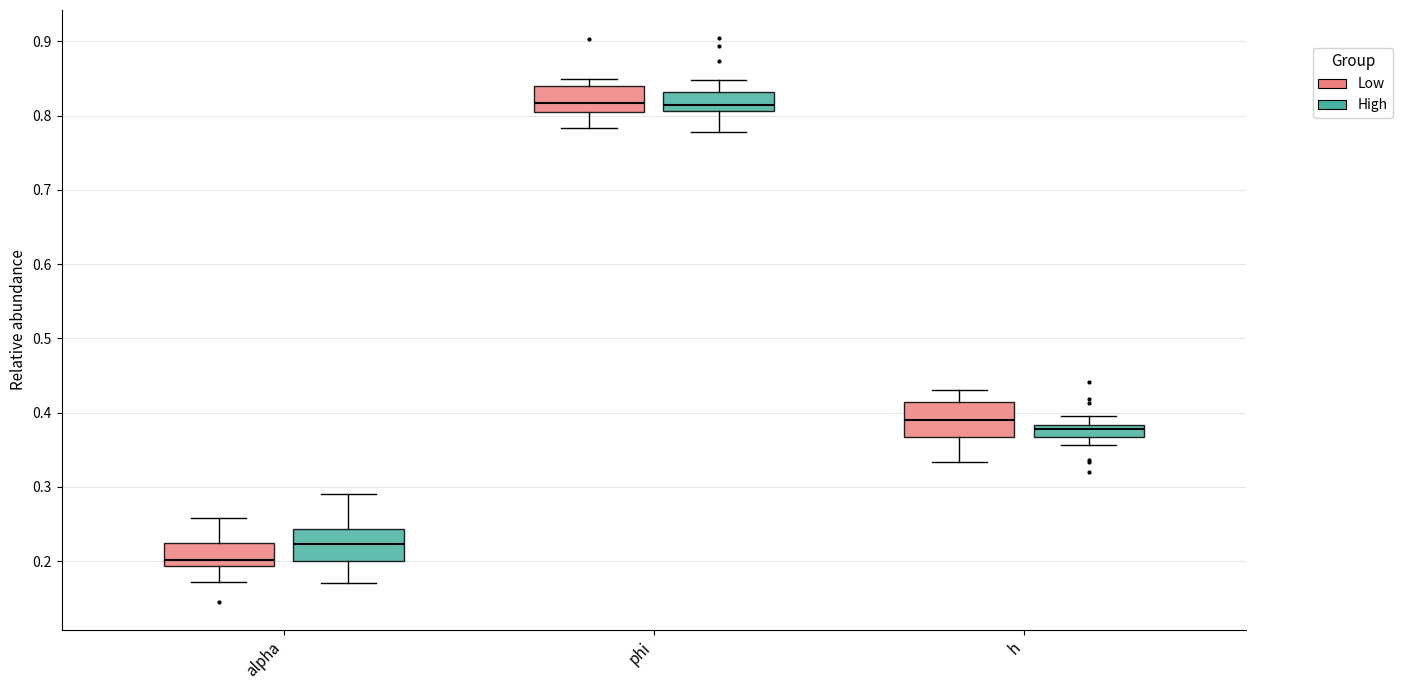

Reading left to right, transcribe this box plot: for each box, give where its median line is, the range the box spans, and where its two whiskers end, as read against the y-axis. The values are not printed on the chart, so give them approximately, as read against the axis.

alpha (Low): median 0.20, box 0.19 to 0.22, whiskers 0.17 to 0.26
alpha (High): median 0.22, box 0.20 to 0.24, whiskers 0.17 to 0.29
phi (Low): median 0.82, box 0.80 to 0.84, whiskers 0.78 to 0.85
phi (High): median 0.81 (just above the box's lower edge), box 0.81 to 0.83, whiskers 0.78 to 0.85
h (Low): median 0.39, box 0.37 to 0.41, whiskers 0.33 to 0.43
h (High): median 0.38 (just below the box's upper edge), box 0.37 to 0.38, whiskers 0.36 to 0.40